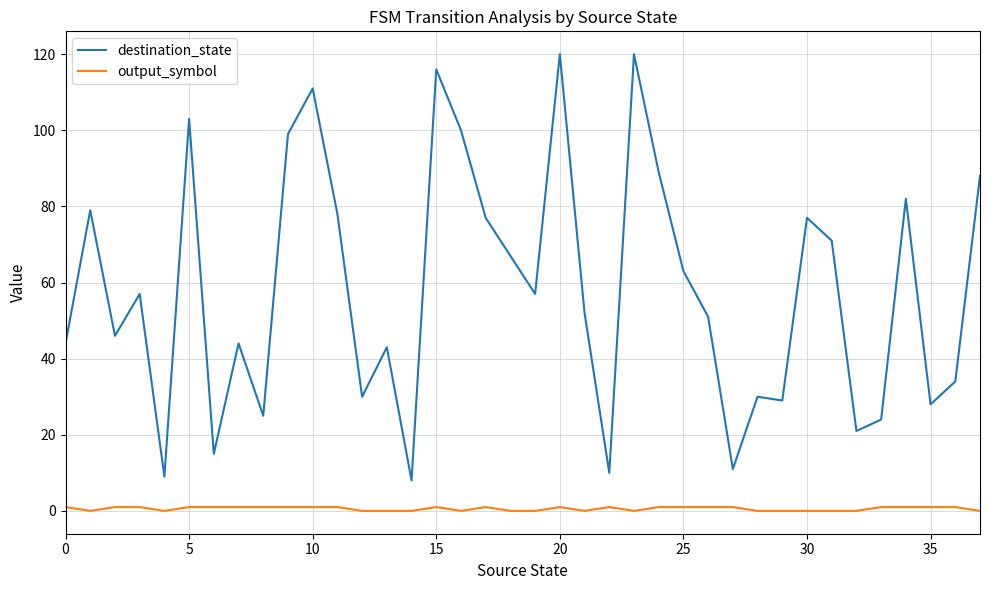

True or false: output_symbol and destination_state intersect in this chart.

False